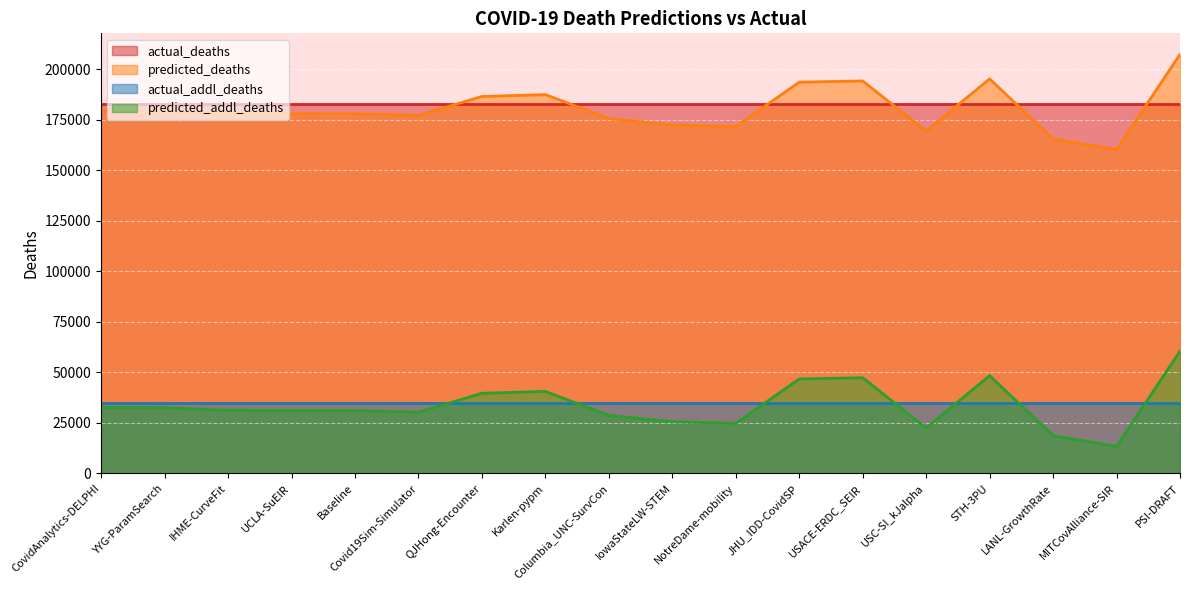

True or false: predicted_addl_deaths and predicted_deaths intersect in this chart.

False